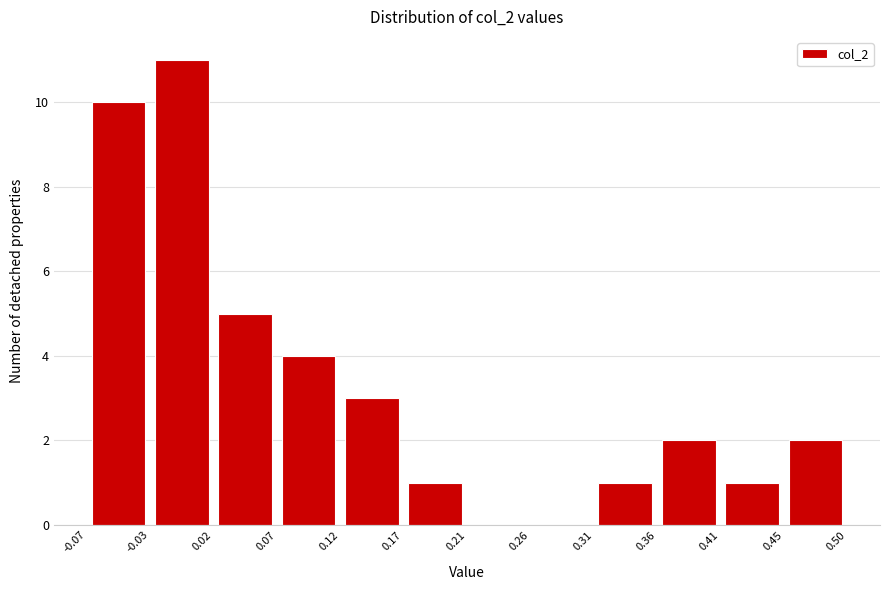

Reading left to right, list every bar in this chart as the range it spans on the x-axis followed by its height. The values are not printed on the chart, so give them approximately, as read against the axis.

-0.07 to -0.03: 10
-0.03 to 0.02: 11
0.02 to 0.07: 5
0.07 to 0.12: 4
0.12 to 0.17: 3
0.17 to 0.21: 1
0.21 to 0.26: 0
0.26 to 0.31: 0
0.31 to 0.36: 1
0.36 to 0.41: 2
0.41 to 0.45: 1
0.45 to 0.50: 2